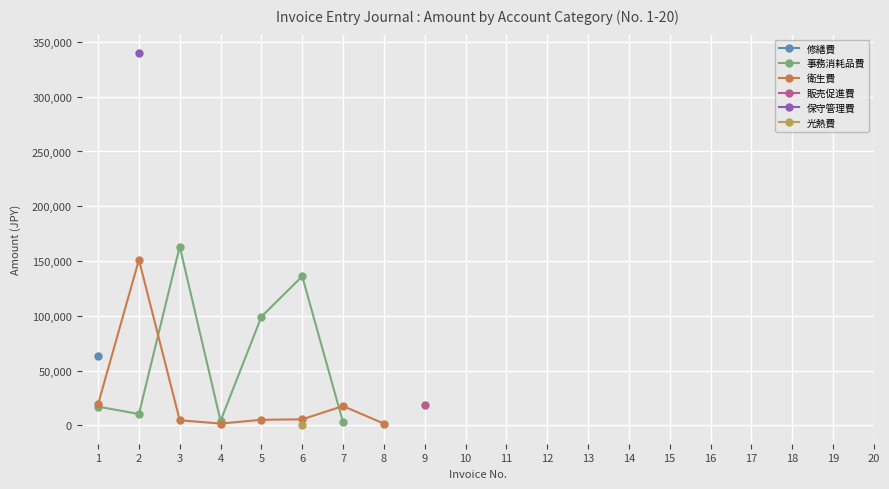

True or false: 光熱費 has a value of -170 at 20.

False